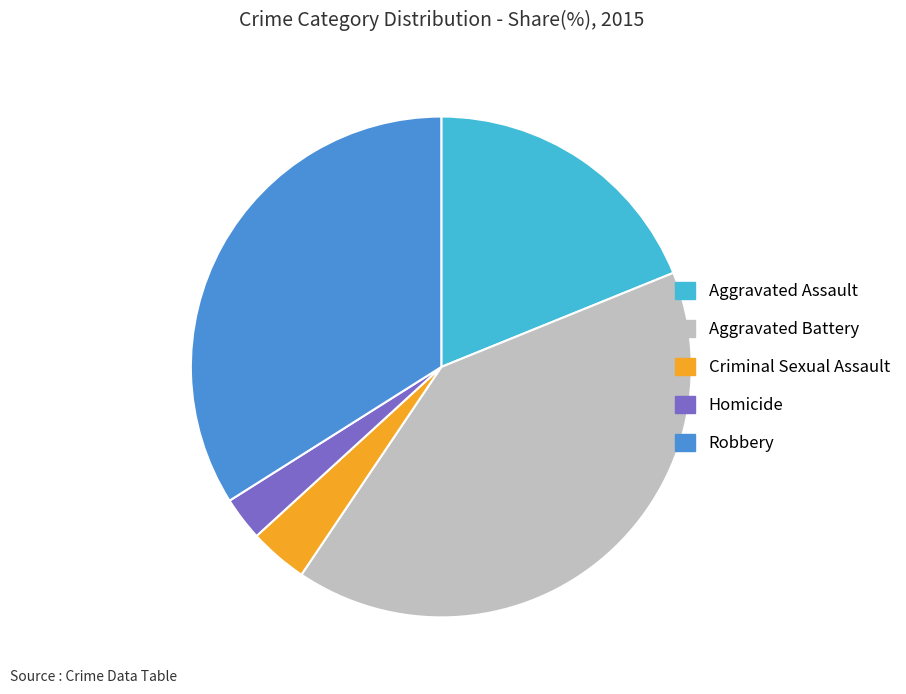

How many slices are in this pie chart?

5